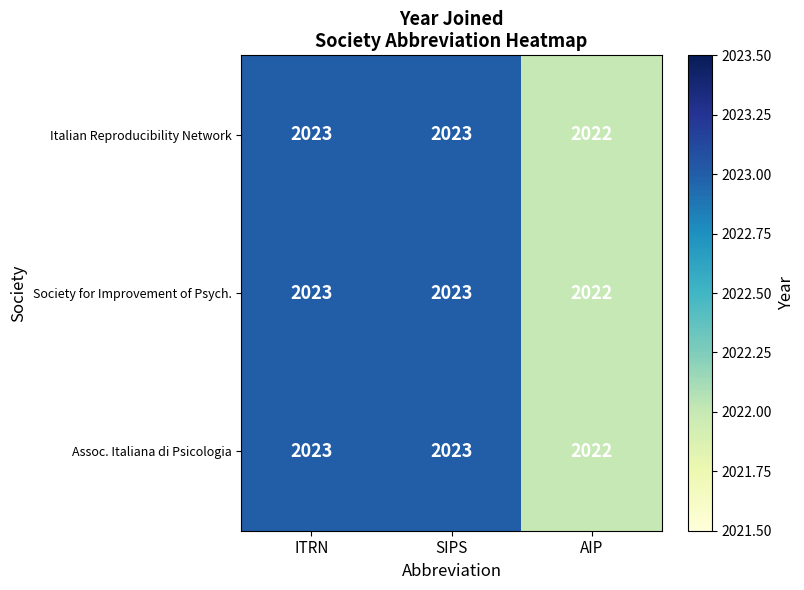

At which category does the chart reach its minimum across all series?

AIP